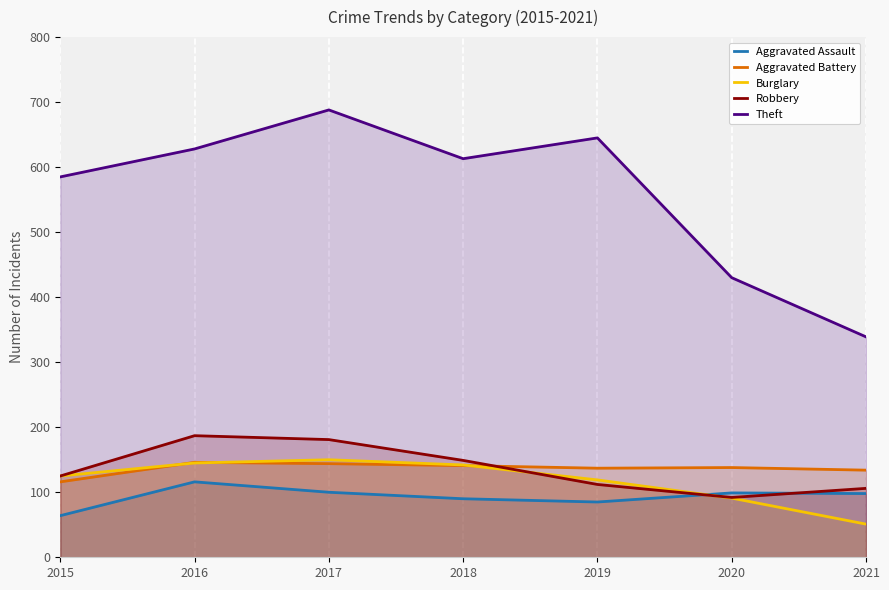

Between which two adjacent categories do Burglary and Robbery first intersect?

2018 and 2019